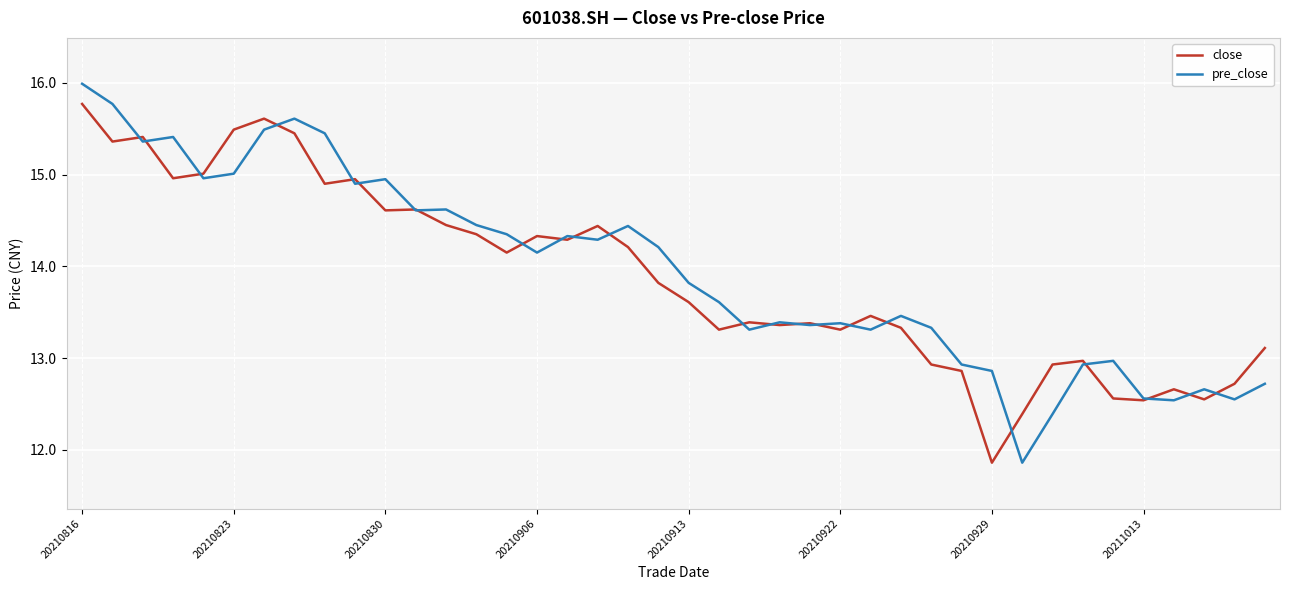

Which series has the largest range (max minus min)?

pre_close